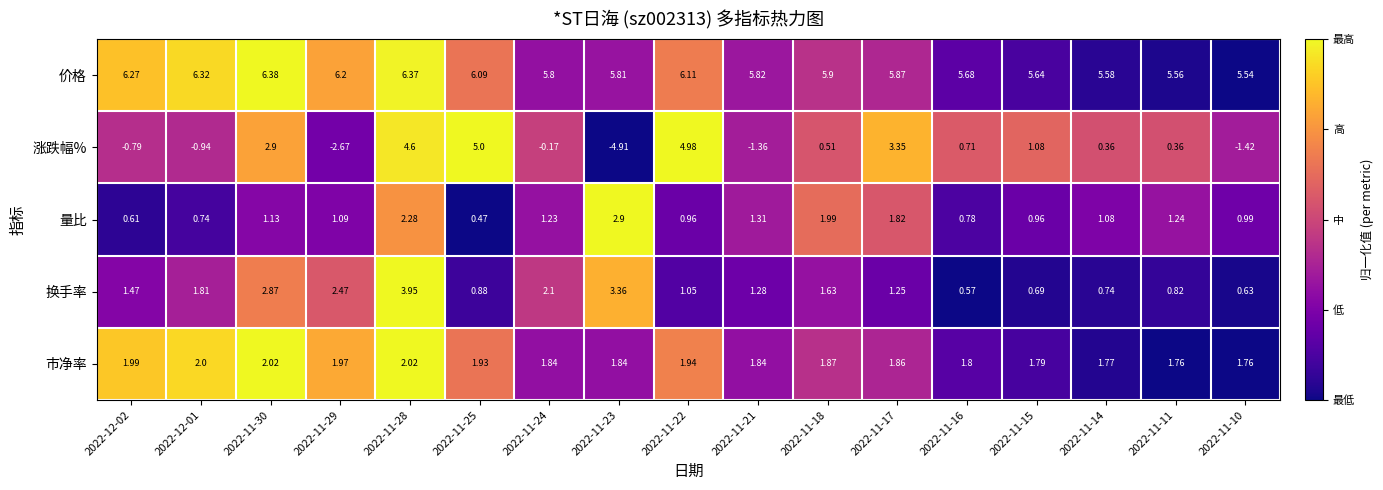

Rank the series at 2022-11-23 from lowest to highest value.

涨跌幅%, 市净率, 量比, 换手率, 价格